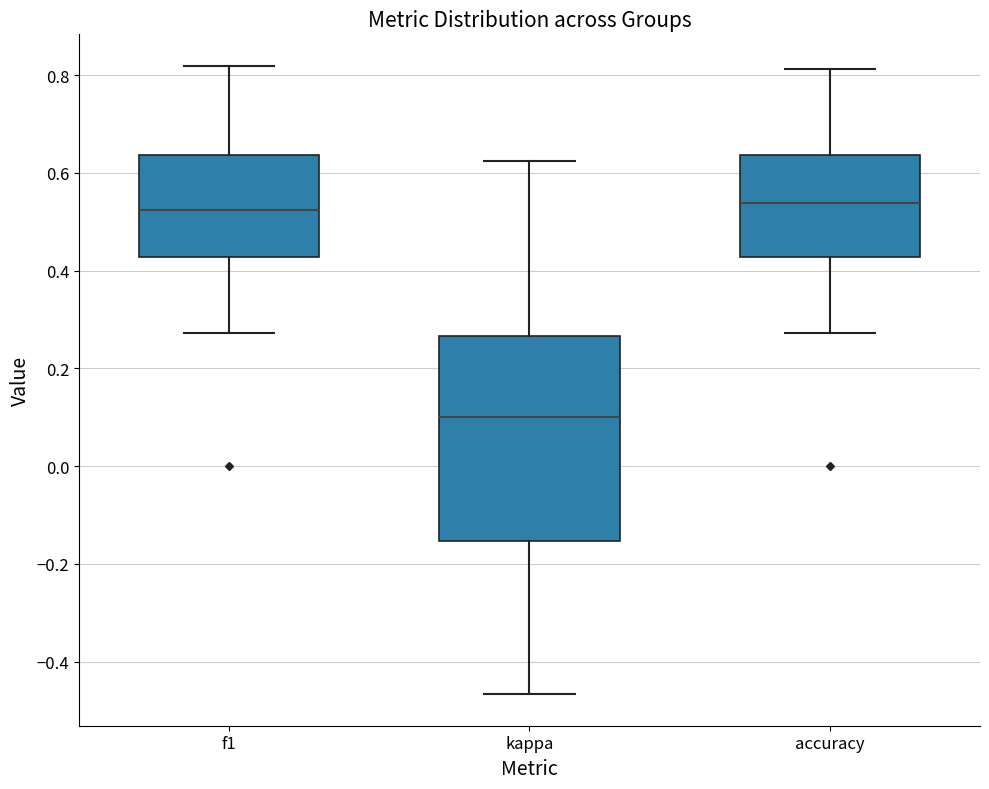

Reading left to right, read every box against the y-axis: the position of its median line, the range the box covers, and the ends of its whiskers. The values are not printed on the chart, so give them approximately, as read against the axis.

f1: median 0.52, box 0.42 to 0.64, whiskers 0.28 to 0.82
kappa: median 0.10, box -0.16 to 0.26, whiskers -0.46 to 0.62
accuracy: median 0.54, box 0.42 to 0.64, whiskers 0.28 to 0.82